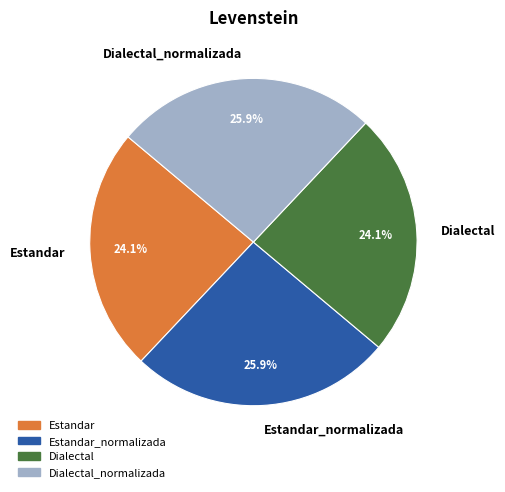

How much of the chart is everything except Dialectal_normalizada?

74.1%